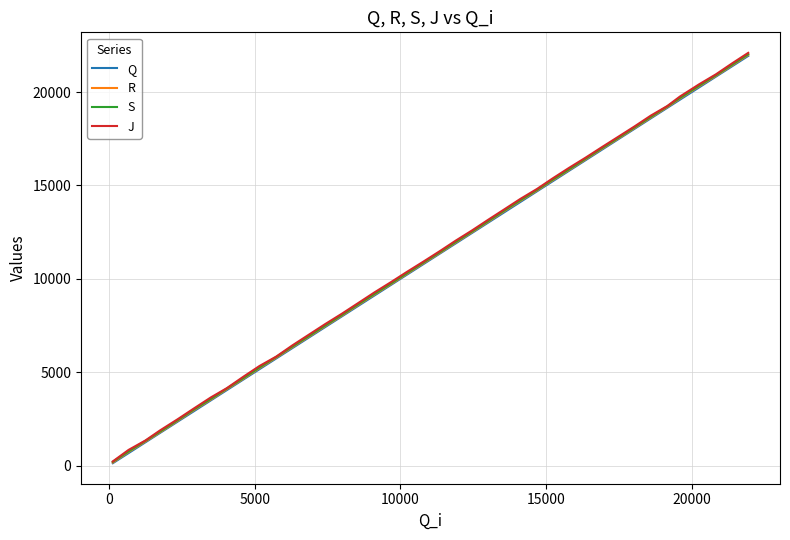

What is the highest value of the Q series?

21936